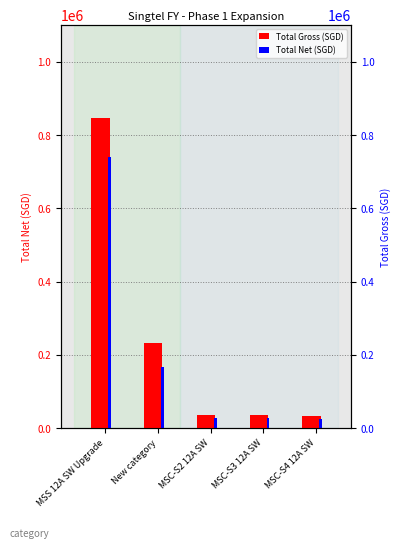

How many distinct data groups are displayed?

2